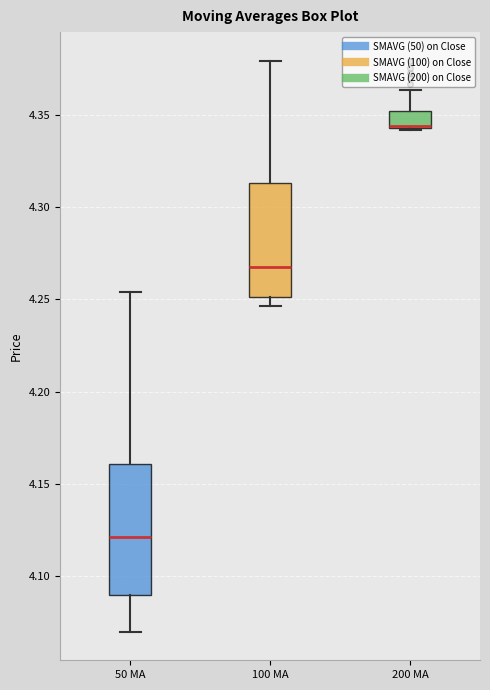

Where is the upper edge of the box for 200 MA on the y-axis? The values are not printed on the chart, so give them approximately, as read against the axis.

4.350